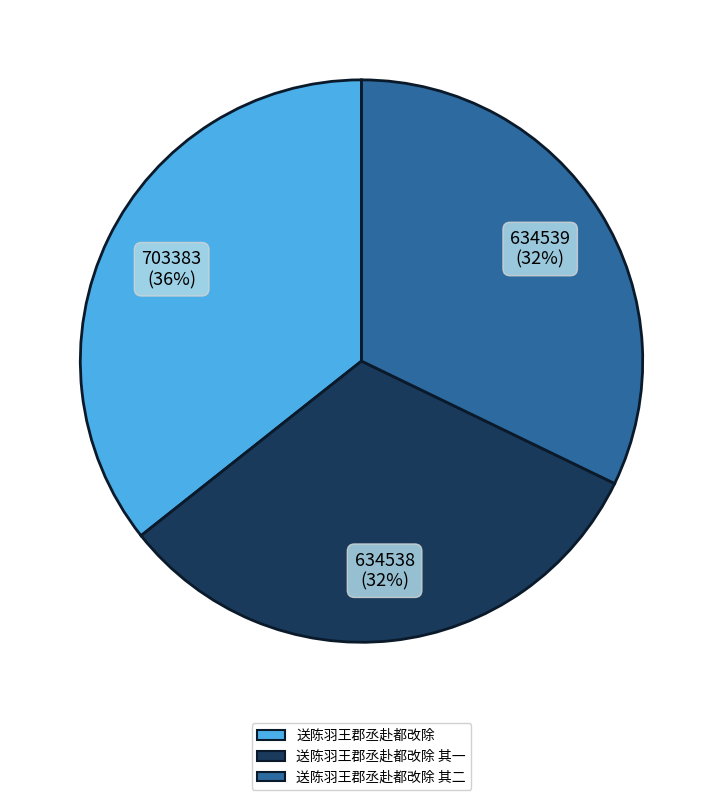

Count the number of slices in the pie.

3